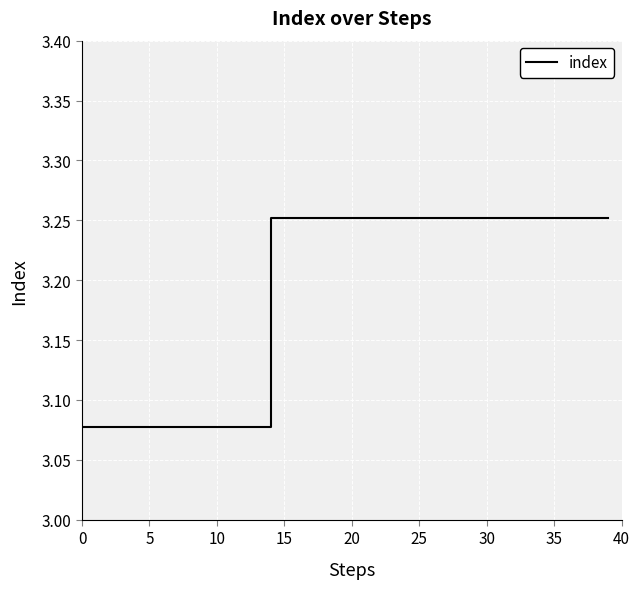

What is the difference between the maximum and second lowest values?

0.2